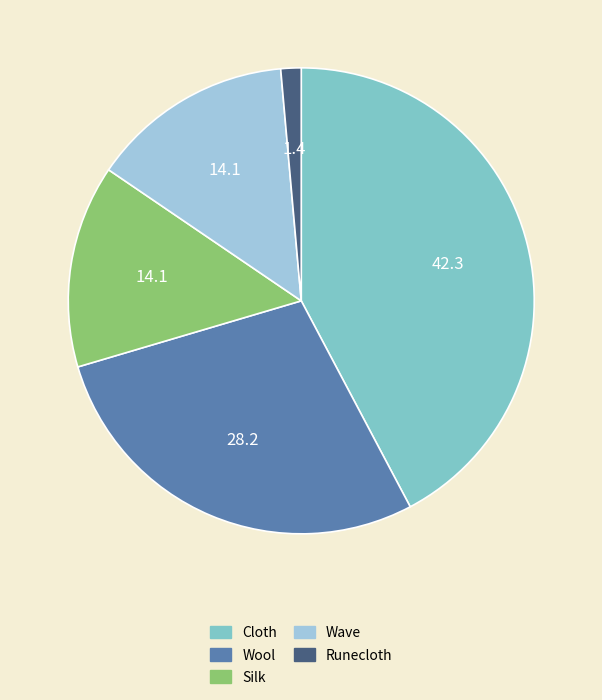

What is the smallest slice in the pie chart?

Runecloth